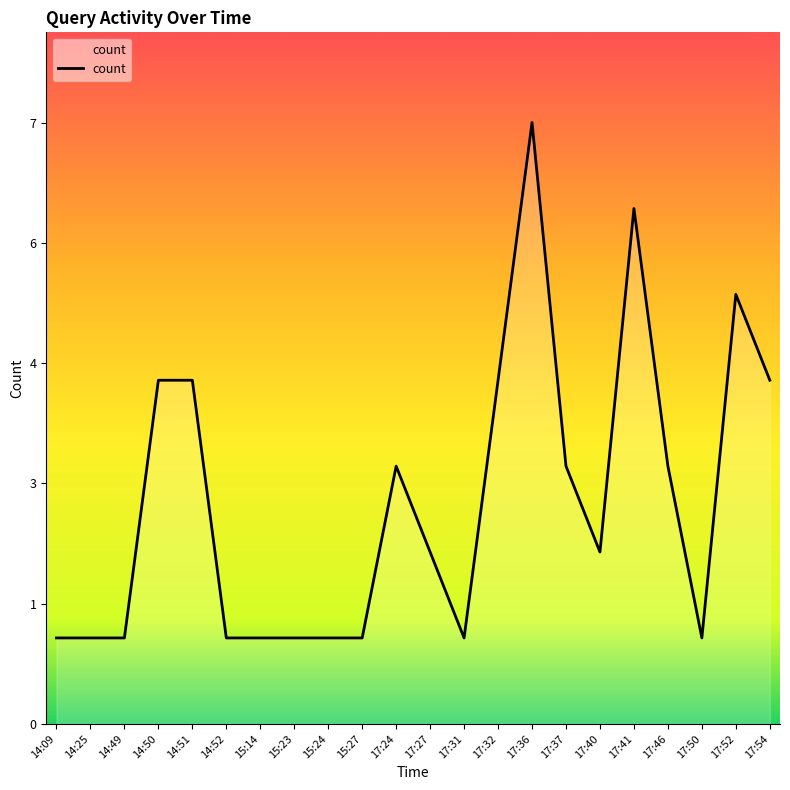

What is the change in value from 14:49 to 17:52?

+4